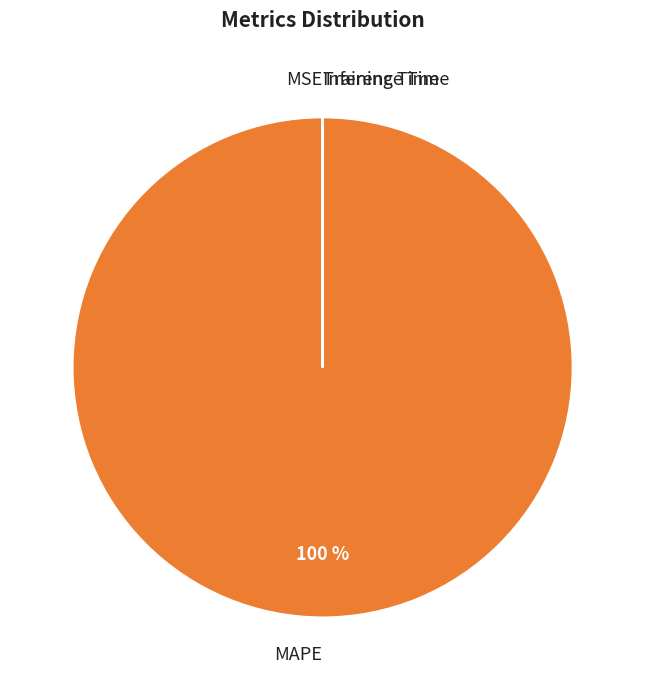

To the nearest percent, what is the average slice percentage?

25%